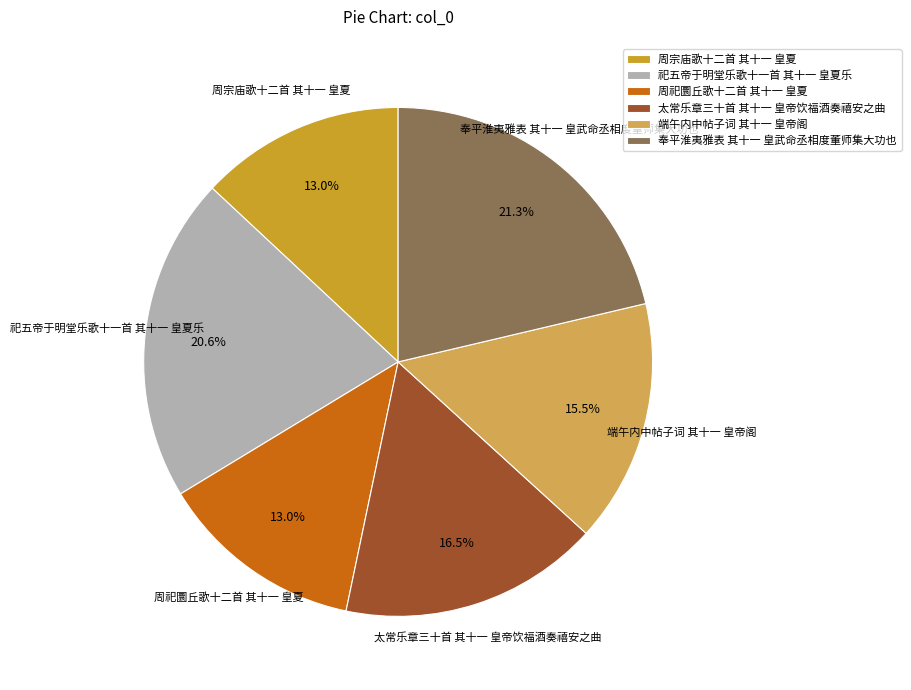

What is the ratio of the value at 太常乐章三十首 其十一 皇帝饮福酒奏禧安之曲 to the value at 周祀圜丘歌十二首 其十一 皇夏?

1.3